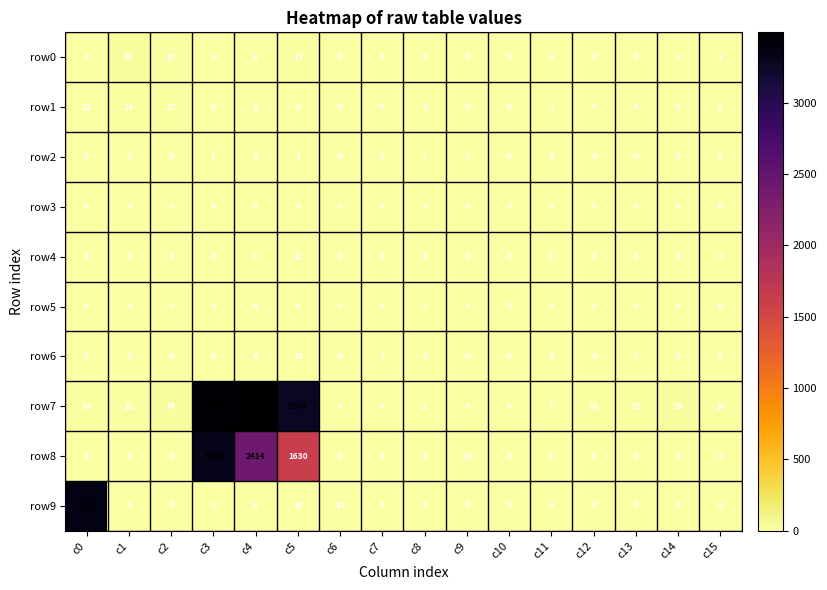

The value of row6 at c6 is 6. True or false?

True